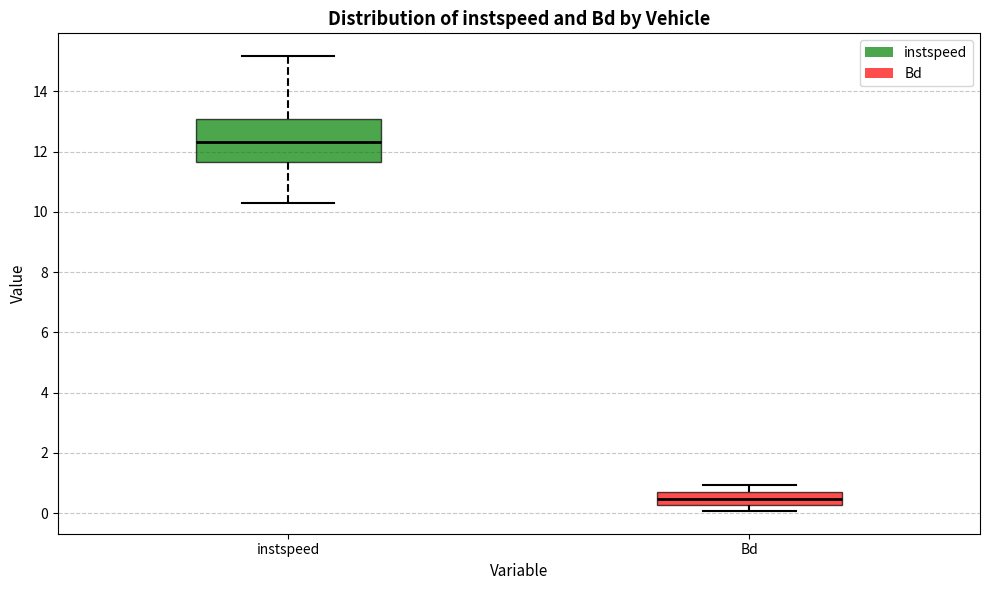

Which box's median line is the lowest?

Bd